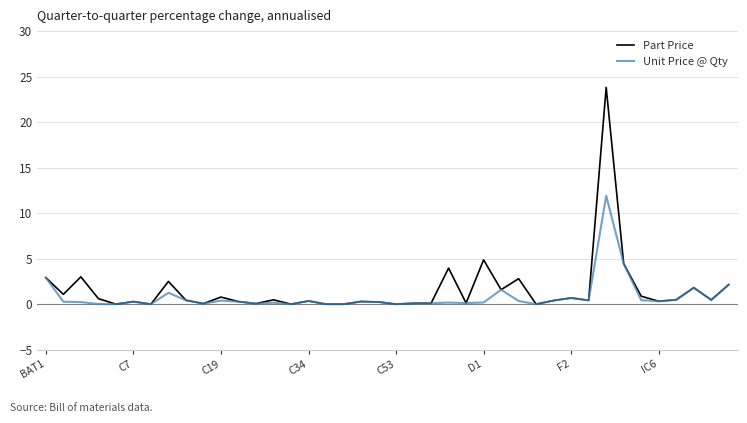

What is the maximum value for Unit Price @ Qty?

11.9